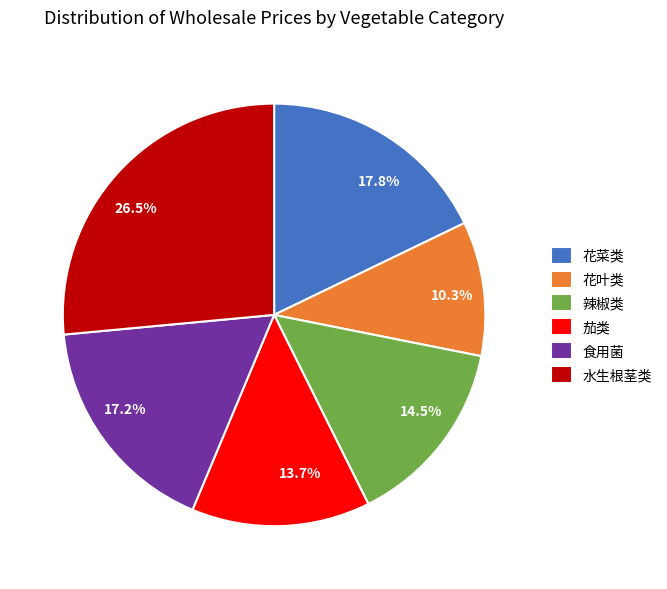

Rank the categories by value from lowest to highest.

花叶类, 茄类, 辣椒类, 食用菌, 花菜类, 水生根茎类